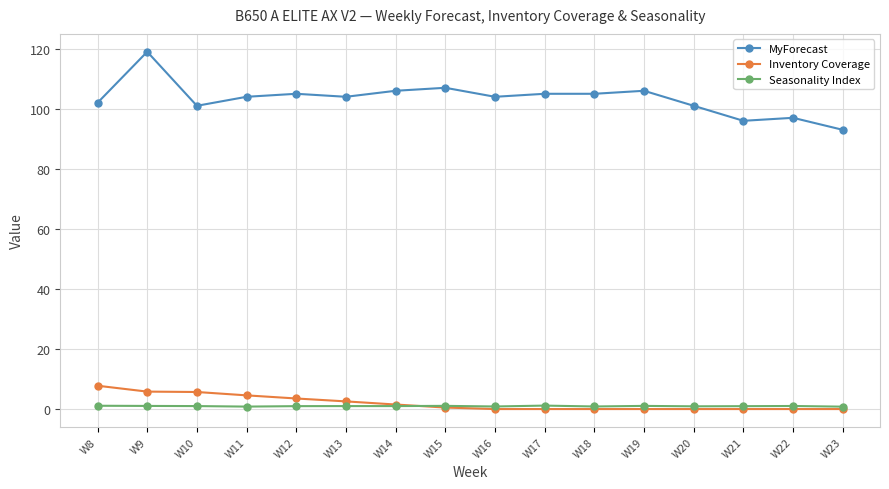

What is the value of the MyForecast point at the 2nd from the left?

119.0